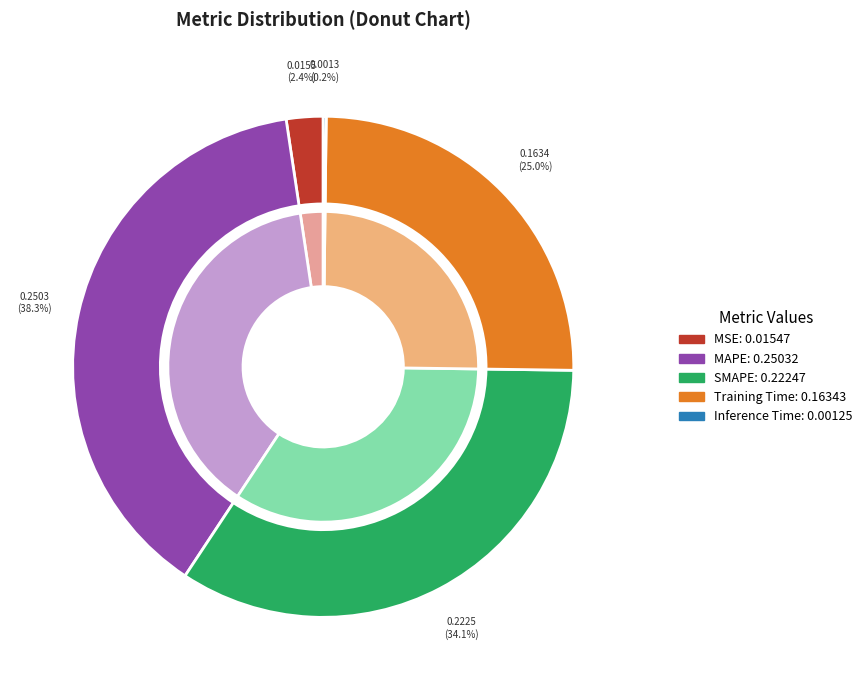

What percentage is the Training Time slice, to the nearest percent?

25%